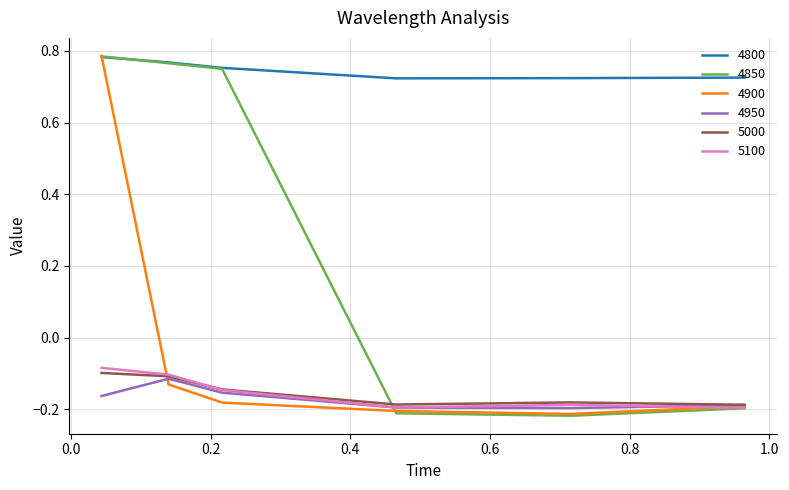

Which series has the largest range (max minus min)?

4850